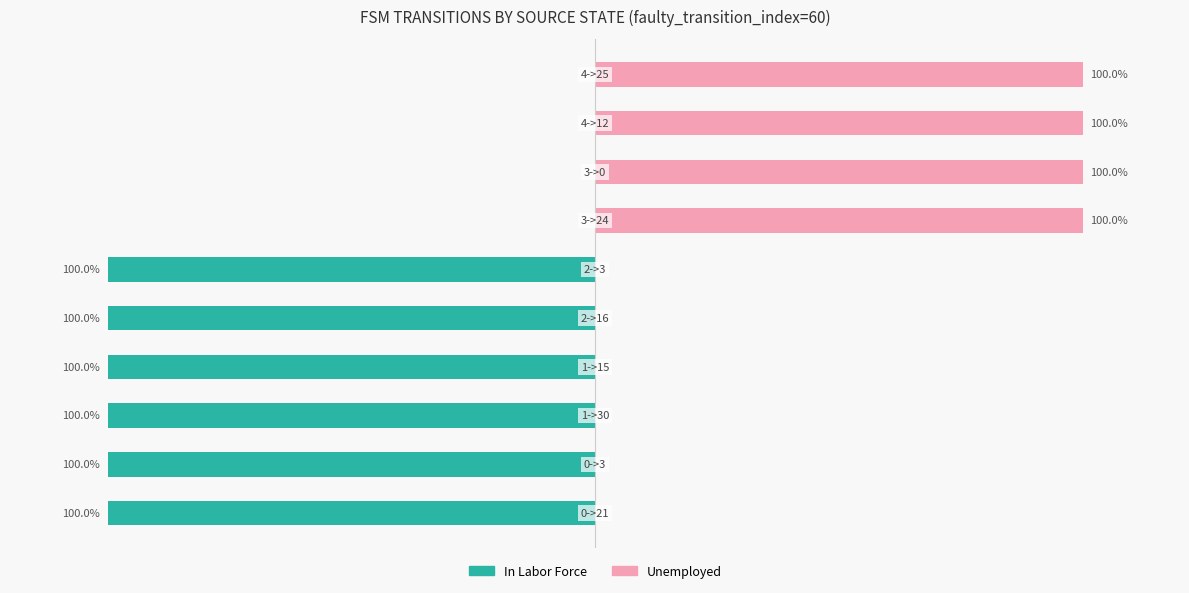

What are all the series names shown in the legend?

In Labor Force, Unemployed